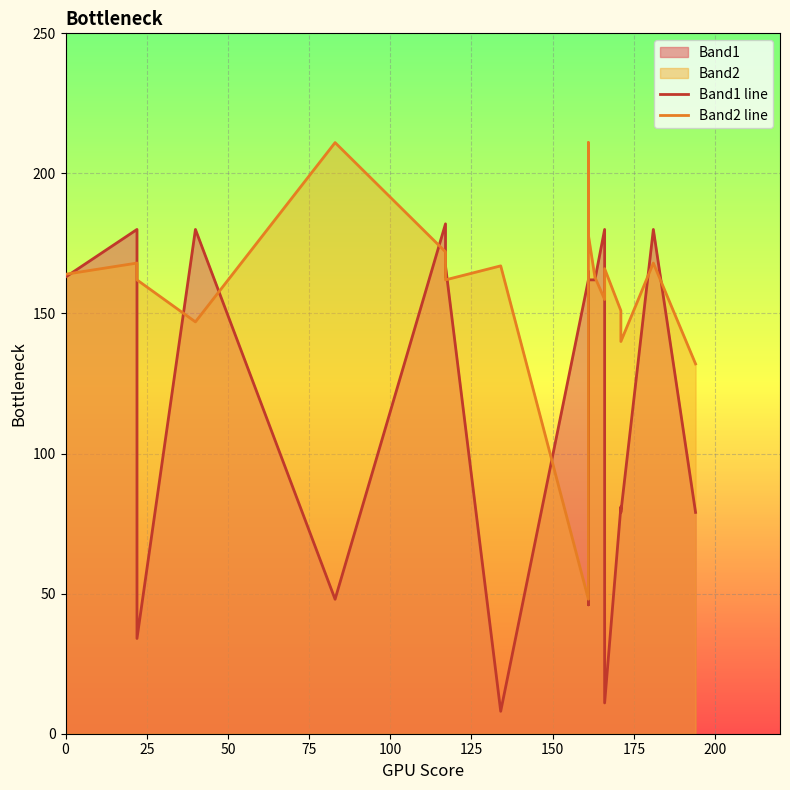

True or false: Band2 line has more than 1 interior local peaks.

True